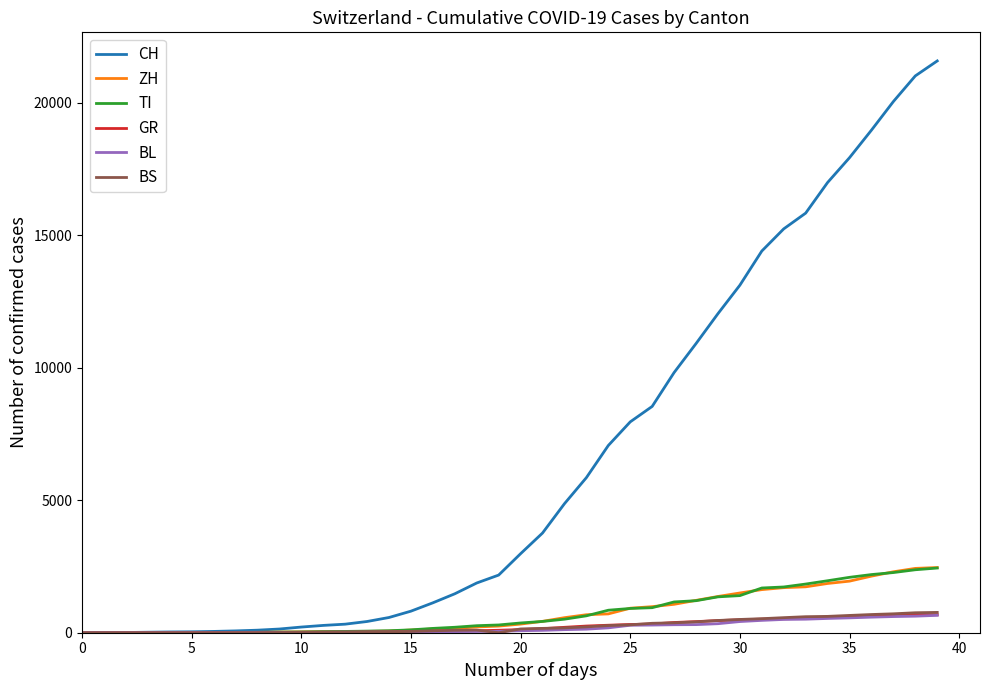

Which series has the widest spread of values?

CH